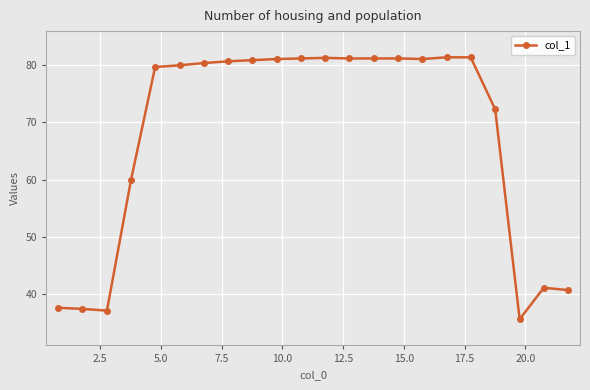

How many data points does each series have?

22